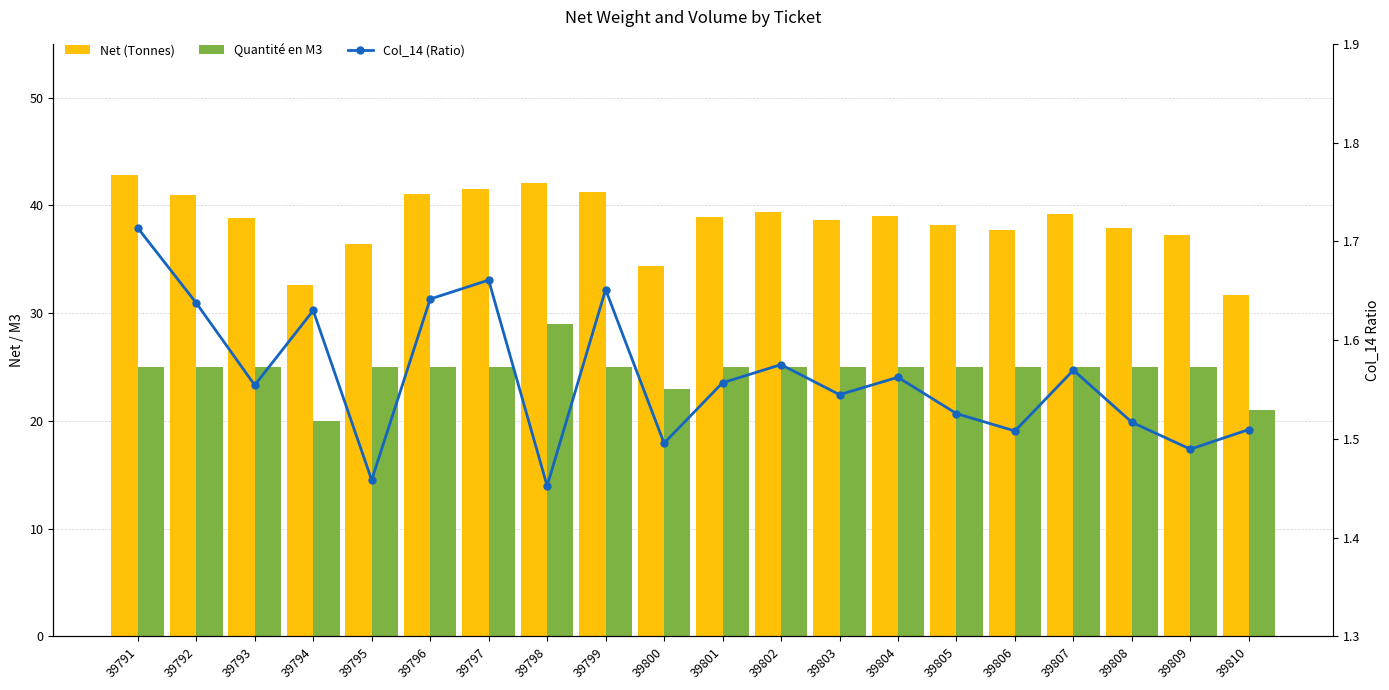

What is the maximum value for Net (Tonnes)?

42.8